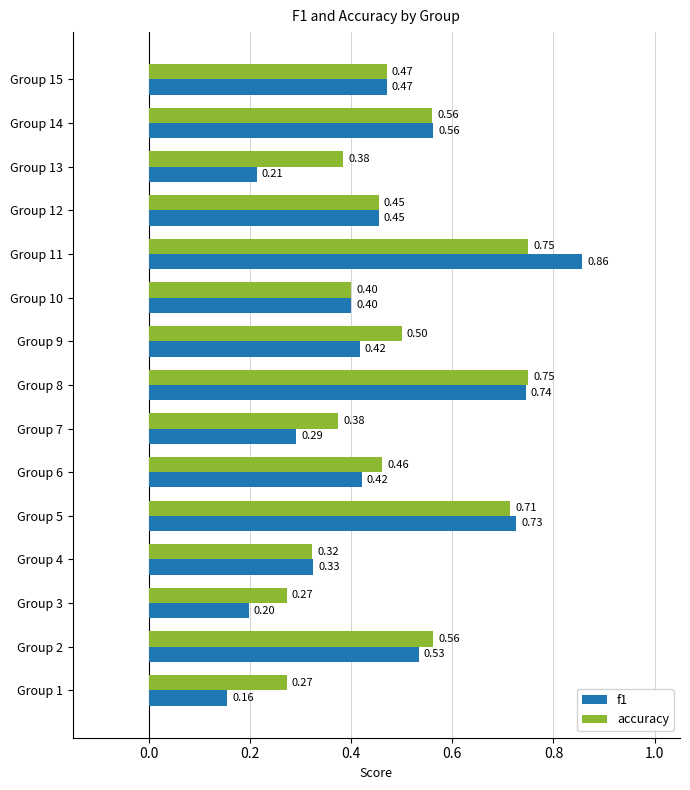

Rank the series at Group 3 from highest to lowest value.

accuracy, f1